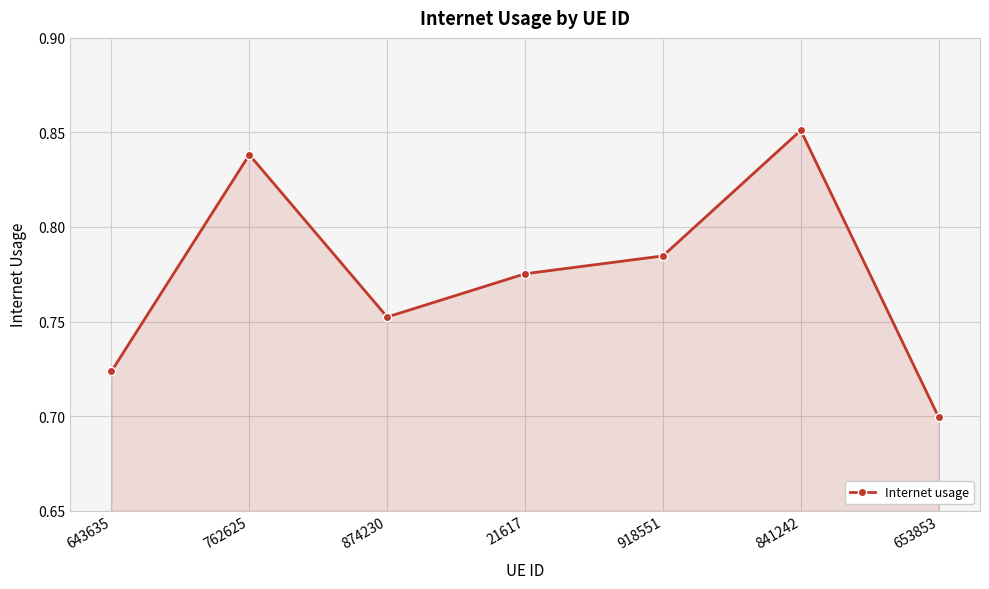

What is the sum of all values?

5.4